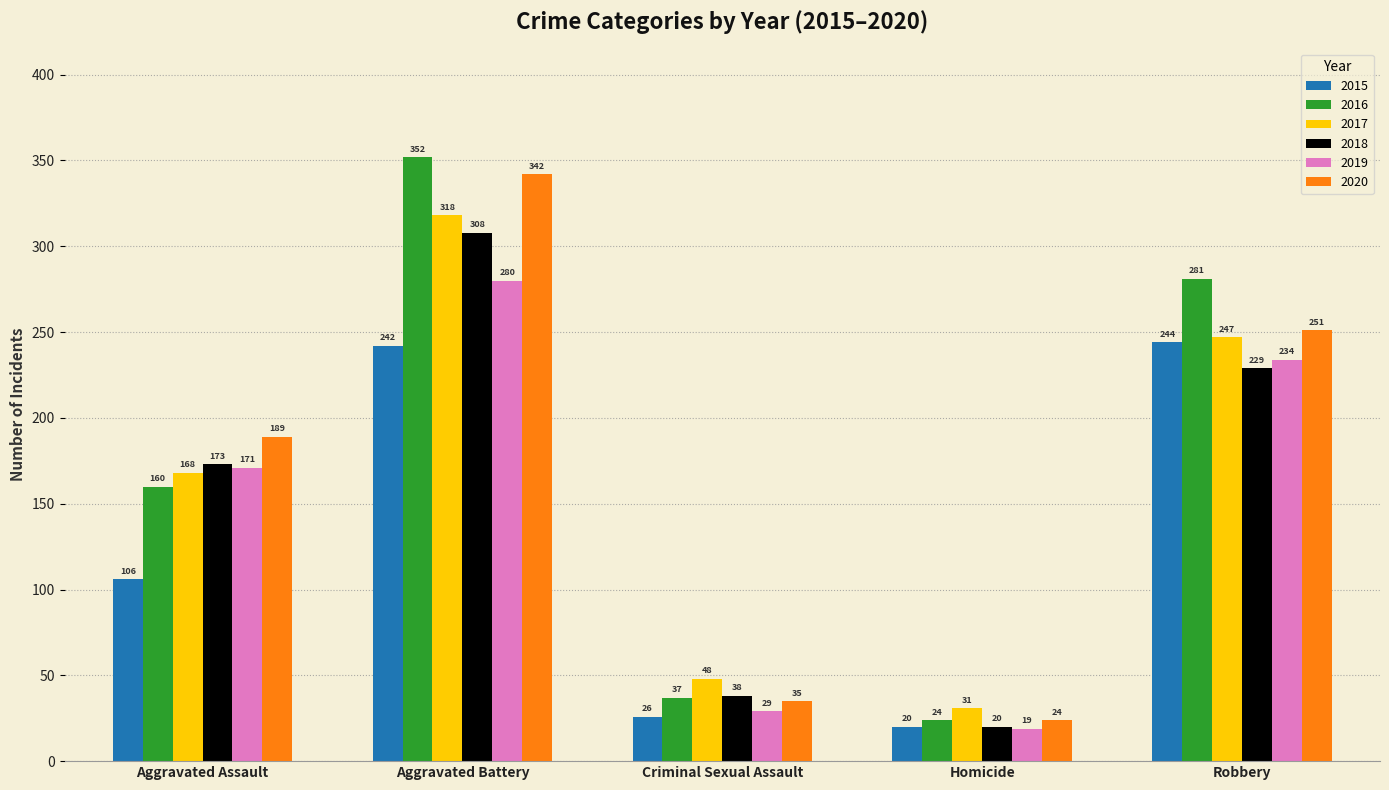

What is the total value across all series at Robbery?

1486